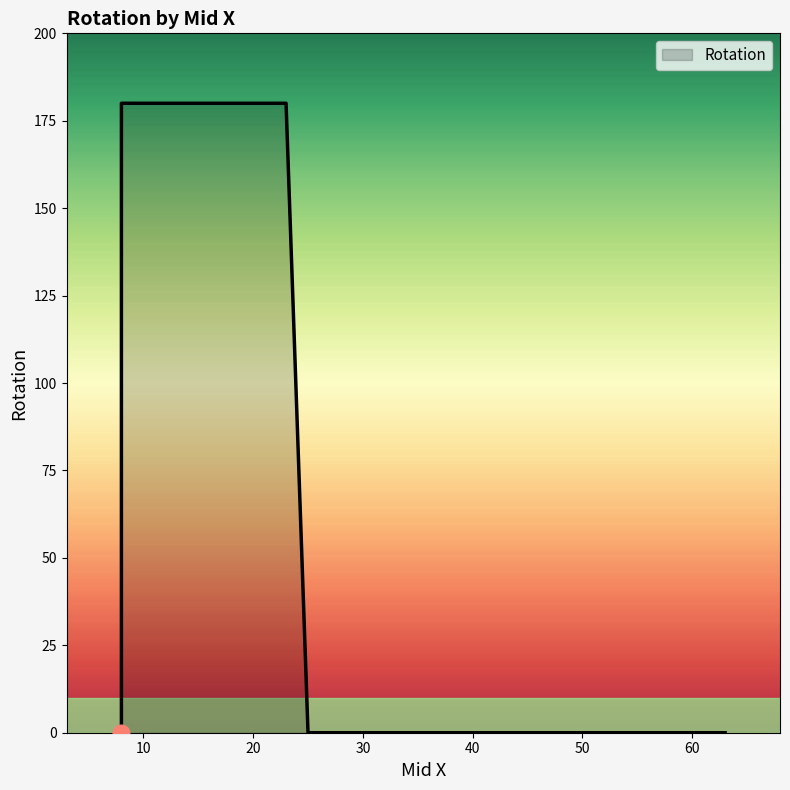

Which label corresponds to the smallest value in the chart?

8